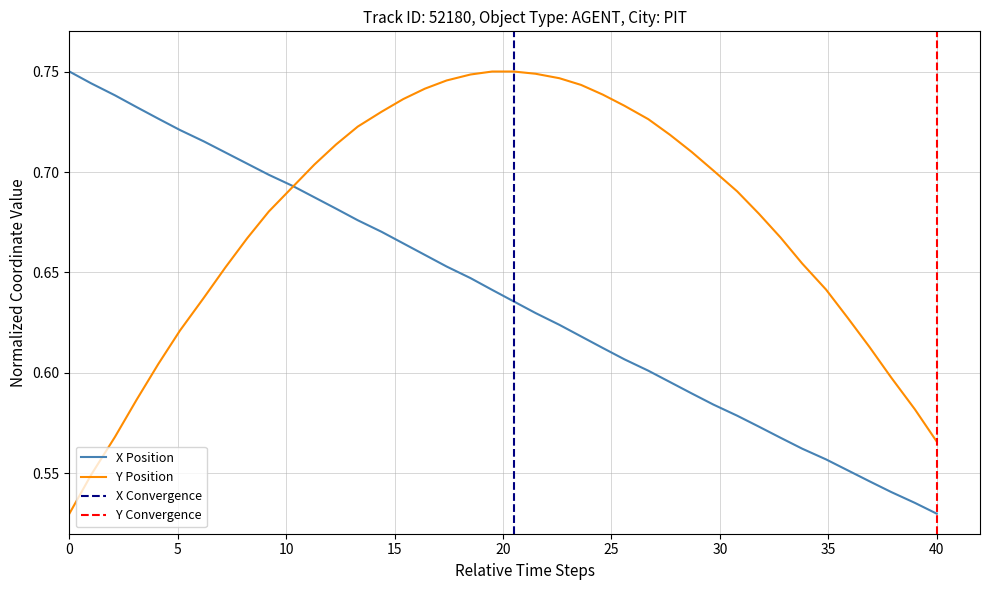

Which series has the widest spread of values?

X Position